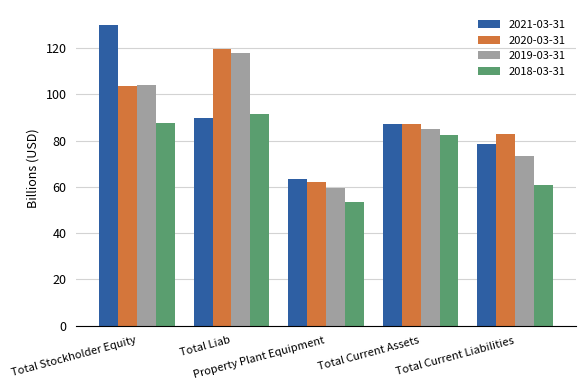

What is the total value across all series at Total Current Assets?

341.6